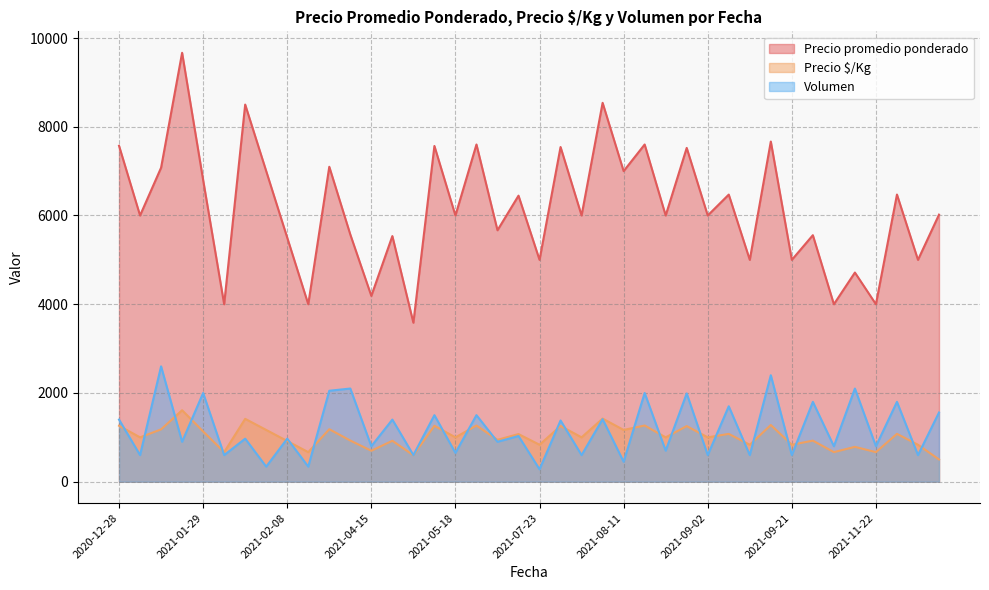

In Precio $/Kg, how many points are higher than both neighbors (excluding endpoints)?

16